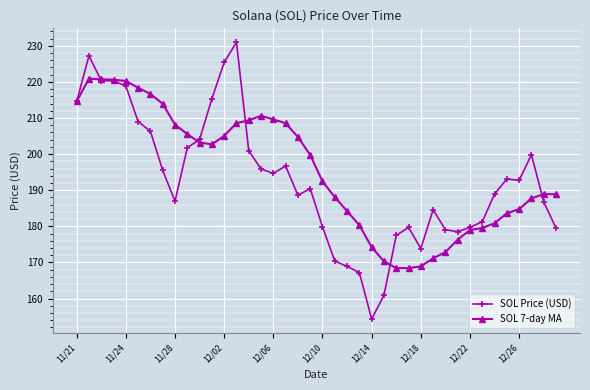

Rank the series by their maximum value, from highest to lowest.

SOL Price (USD), SOL 7-day MA